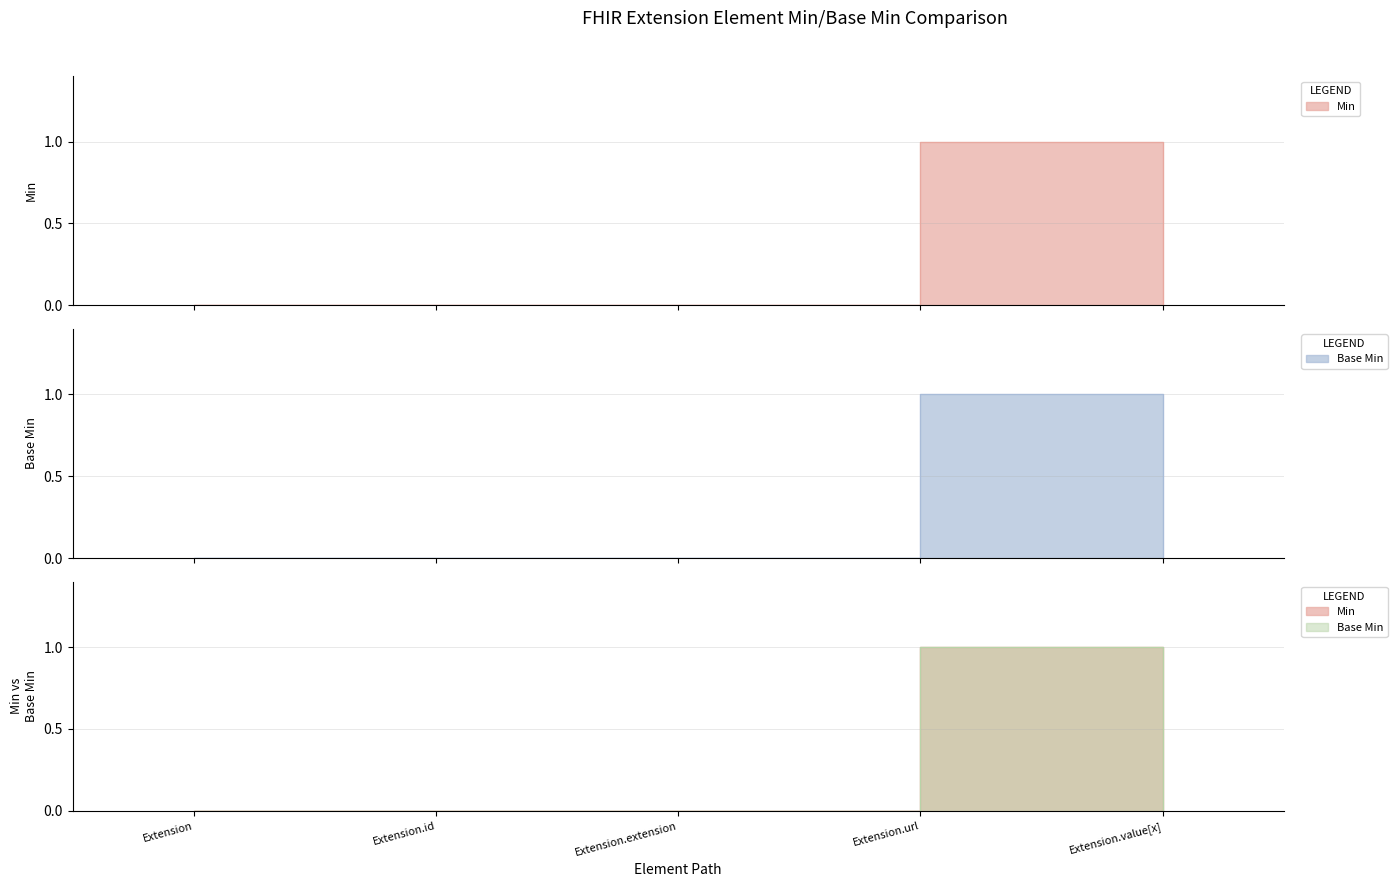

Rank the series at Extension.extension from highest to lowest value.

Min, Base Min